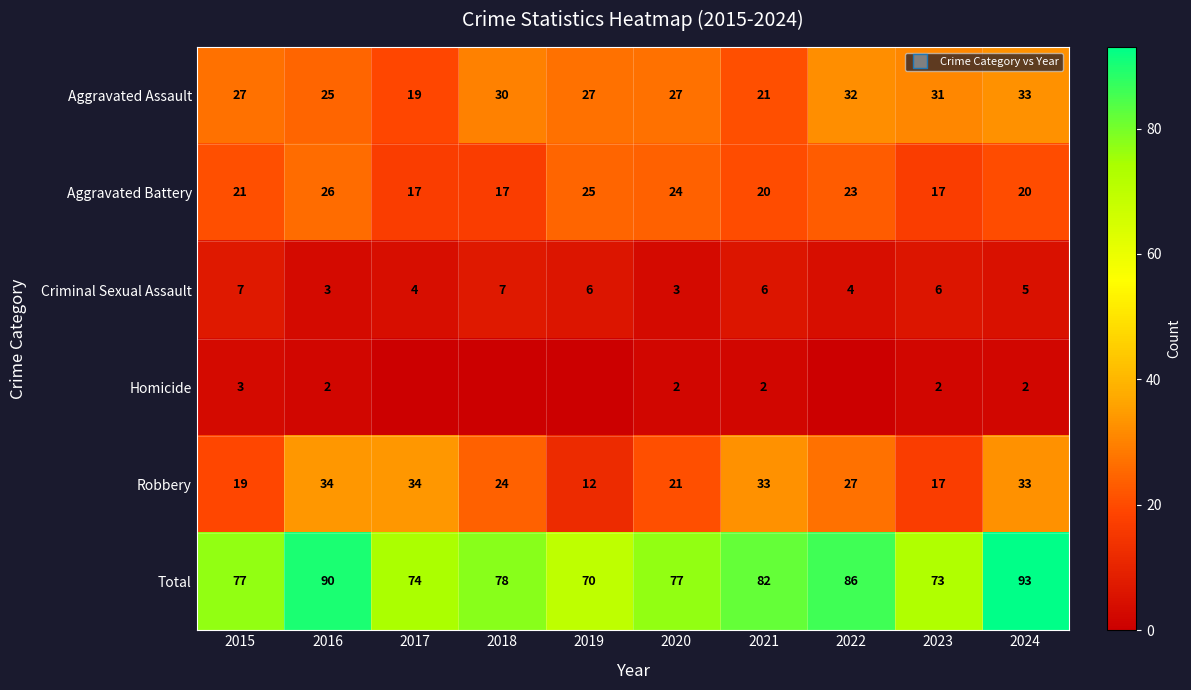

Between 2024 and 2019, which is larger?

2024